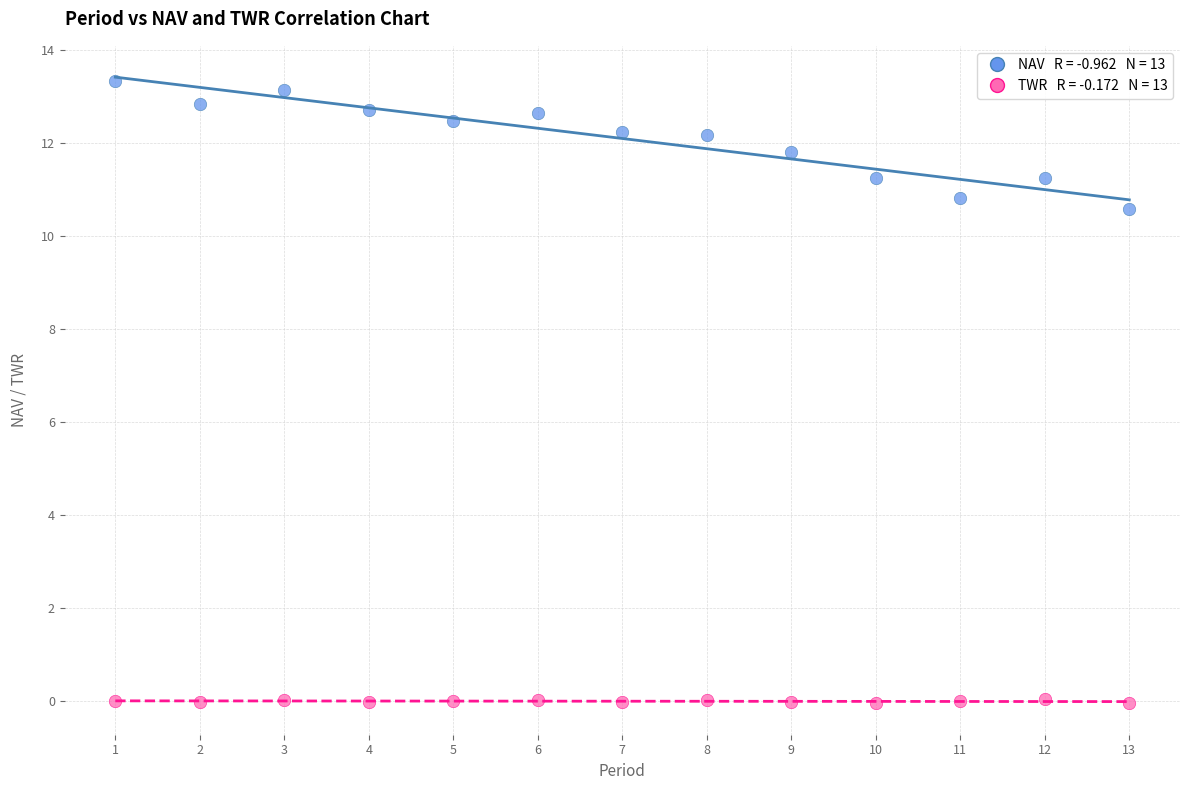

Across all data points, what is the range of Y values (max minus min)?

13.4